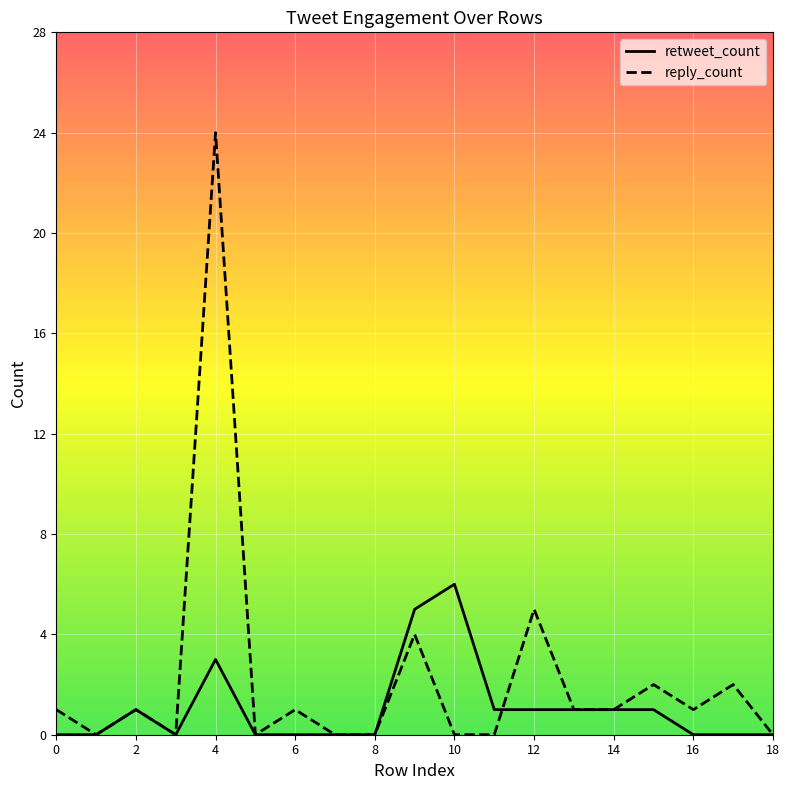

What value does the retweet_count series have at 11?

1